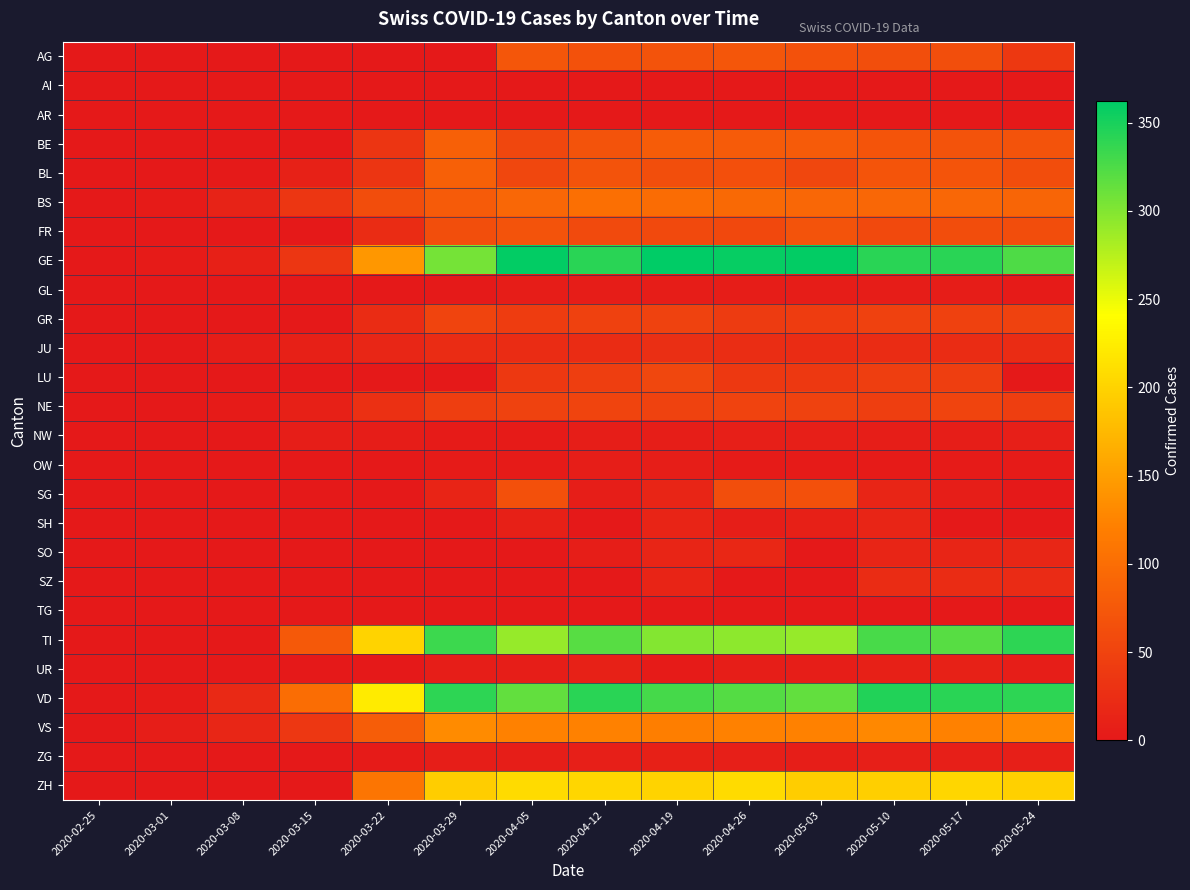

Reading left to right, list all the values displayed in this chart.

AG: 2020-02-25=0	2020-03-01=0	2020-03-08=0	2020-03-15=0	2020-03-22=0	2020-03-29=0	2020-04-05=73	2020-04-12=67	2020-04-19=69	2020-04-26=73	2020-05-03=67	2020-05-10=63	2020-05-17=63	2020-05-24=38
AI: 2020-02-25=0	2020-03-01=0	2020-03-08=0	2020-03-15=0	2020-03-22=0	2020-03-29=0	2020-04-05=0	2020-04-12=0	2020-04-19=0	2020-04-26=0	2020-05-03=0	2020-05-10=0	2020-05-17=0	2020-05-24=0
AR: 2020-02-25=0	2020-03-01=0	2020-03-08=0	2020-03-15=0	2020-03-22=0	2020-03-29=0	2020-04-05=0	2020-04-12=0	2020-04-19=0	2020-04-26=0	2020-05-03=0	2020-05-10=0	2020-05-17=0	2020-05-24=0
BE: 2020-02-25=0	2020-03-01=0	2020-03-08=0	2020-03-15=0	2020-03-22=33	2020-03-29=84	2020-04-05=54	2020-04-12=69	2020-04-19=80	2020-04-26=79	2020-05-03=78	2020-05-10=70	2020-05-17=69	2020-05-24=69
BL: 2020-02-25=0	2020-03-01=1	2020-03-08=2	2020-03-15=10	2020-03-22=33	2020-03-29=84	2020-04-05=54	2020-04-12=69	2020-04-19=63	2020-04-26=64	2020-05-03=54	2020-05-10=70	2020-05-17=70	2020-05-24=61
BS: 2020-02-25=0	2020-03-01=4	2020-03-08=12	2020-03-15=35	2020-03-22=62	2020-03-29=78	2020-04-05=93	2020-04-12=102	2020-04-19=98	2020-04-26=96	2020-05-03=93	2020-05-10=92	2020-05-17=92	2020-05-24=90
FR: 2020-02-25=0	2020-03-01=0	2020-03-08=0	2020-03-15=0	2020-03-22=24	2020-03-29=63	2020-04-05=68	2020-04-12=58	2020-04-19=57	2020-04-26=56	2020-05-03=68	2020-05-10=57	2020-05-17=61	2020-05-24=61
GE: 2020-02-25=0	2020-03-01=3	2020-03-08=9	2020-03-15=34	2020-03-22=143	2020-03-29=306	2020-04-05=360	2020-04-12=342	2020-04-19=362	2020-04-26=359	2020-05-03=360	2020-05-10=341	2020-05-17=342	2020-05-24=325
GL: 2020-02-25=0	2020-03-01=0	2020-03-08=0	2020-03-15=0	2020-03-22=0	2020-03-29=2	2020-04-05=5	2020-04-12=5	2020-04-19=5	2020-04-26=5	2020-05-03=5	2020-05-10=5	2020-05-17=5	2020-05-24=3
GR: 2020-02-25=0	2020-03-01=0	2020-03-08=0	2020-03-15=0	2020-03-22=24	2020-03-29=52	2020-04-05=42	2020-04-12=48	2020-04-19=49	2020-04-26=41	2020-05-03=42	2020-05-10=48	2020-05-17=48	2020-05-24=49
JU: 2020-02-25=0	2020-03-01=1	2020-03-08=5	2020-03-15=9	2020-03-22=16	2020-03-29=23	2020-04-05=24	2020-04-12=24	2020-04-19=26	2020-04-26=25	2020-05-03=24	2020-05-10=24	2020-05-17=24	2020-05-24=23
LU: 2020-02-25=0	2020-03-01=0	2020-03-08=0	2020-03-15=0	2020-03-22=0	2020-03-29=0	2020-04-05=37	2020-04-12=45	2020-04-19=55	2020-04-26=37	2020-05-03=37	2020-05-10=45	2020-05-17=45	2020-05-24=0
NE: 2020-02-25=0	2020-03-01=0	2020-03-08=3	2020-03-15=9	2020-03-22=28	2020-03-29=44	2020-04-05=49	2020-04-12=52	2020-04-19=49	2020-04-26=50	2020-05-03=49	2020-05-10=45	2020-05-17=52	2020-05-24=45
NW: 2020-02-25=0	2020-03-01=0	2020-03-08=0	2020-03-15=6	2020-03-22=5	2020-03-29=4	2020-04-05=3	2020-04-12=7	2020-04-19=7	2020-04-26=8	2020-05-03=8	2020-05-10=6	2020-05-17=6	2020-05-24=8
OW: 2020-02-25=0	2020-03-01=0	2020-03-08=0	2020-03-15=0	2020-03-22=0	2020-03-29=3	2020-04-05=3	2020-04-12=6	2020-04-19=6	2020-04-26=3	2020-05-03=3	2020-05-10=3	2020-05-17=3	2020-05-24=3
SG: 2020-02-25=0	2020-03-01=0	2020-03-08=0	2020-03-15=0	2020-03-22=0	2020-03-29=14	2020-04-05=66	2020-04-12=7	2020-04-19=15	2020-04-26=63	2020-05-03=66	2020-05-10=15	2020-05-17=7	2020-05-24=0
SH: 2020-02-25=0	2020-03-01=0	2020-03-08=0	2020-03-15=0	2020-03-22=0	2020-03-29=0	2020-04-05=9	2020-04-12=0	2020-04-19=14	2020-04-26=6	2020-05-03=9	2020-05-10=15	2020-05-17=0	2020-05-24=0
SO: 2020-02-25=0	2020-03-01=0	2020-03-08=0	2020-03-15=0	2020-03-22=0	2020-03-29=0	2020-04-05=0	2020-04-12=7	2020-04-19=15	2020-04-26=17	2020-05-03=0	2020-05-10=15	2020-05-17=15	2020-05-24=16
SZ: 2020-02-25=0	2020-03-01=0	2020-03-08=0	2020-03-15=0	2020-03-22=0	2020-03-29=0	2020-04-05=0	2020-04-12=0	2020-04-19=14	2020-04-26=0	2020-05-03=0	2020-05-10=23	2020-05-17=23	2020-05-24=22
TG: 2020-02-25=0	2020-03-01=0	2020-03-08=0	2020-03-15=0	2020-03-22=0	2020-03-29=0	2020-04-05=0	2020-04-12=0	2020-04-19=0	2020-04-26=0	2020-05-03=0	2020-05-10=0	2020-05-17=0	2020-05-24=0
TI: 2020-02-25=0	2020-03-01=0	2020-03-08=0	2020-03-15=76	2020-03-22=200	2020-03-29=333	2020-04-05=291	2020-04-12=320	2020-04-19=299	2020-04-26=295	2020-05-03=291	2020-05-10=327	2020-05-17=320	2020-05-24=340
UR: 2020-02-25=0	2020-03-01=0	2020-03-08=0	2020-03-15=0	2020-03-22=1	2020-03-29=7	2020-04-05=6	2020-04-12=10	2020-04-19=4	2020-04-26=6	2020-05-03=6	2020-05-10=9	2020-05-17=10	2020-05-24=7
VD: 2020-02-25=0	2020-03-01=4	2020-03-08=19	2020-03-15=100	2020-03-22=223	2020-03-29=340	2020-04-05=315	2020-04-12=342	2020-04-19=329	2020-04-26=321	2020-05-03=315	2020-05-10=346	2020-05-17=342	2020-05-24=340
VS: 2020-02-25=0	2020-03-01=7	2020-03-08=16	2020-03-15=36	2020-03-22=82	2020-03-29=132	2020-04-05=123	2020-04-12=122	2020-04-19=120	2020-04-26=122	2020-05-03=123	2020-05-10=130	2020-05-17=122	2020-05-24=130
ZG: 2020-02-25=0	2020-03-01=0	2020-03-08=0	2020-03-15=0	2020-03-22=3	2020-03-29=7	2020-04-05=7	2020-04-12=8	2020-04-19=9	2020-04-26=8	2020-05-03=7	2020-05-10=8	2020-05-17=8	2020-05-24=8
ZH: 2020-02-25=0	2020-03-01=0	2020-03-08=0	2020-03-15=0	2020-03-22=110	2020-03-29=194	2020-04-05=207	2020-04-12=203	2020-04-19=200	2020-04-26=207	2020-05-03=194	2020-05-10=196	2020-05-17=203	2020-05-24=197